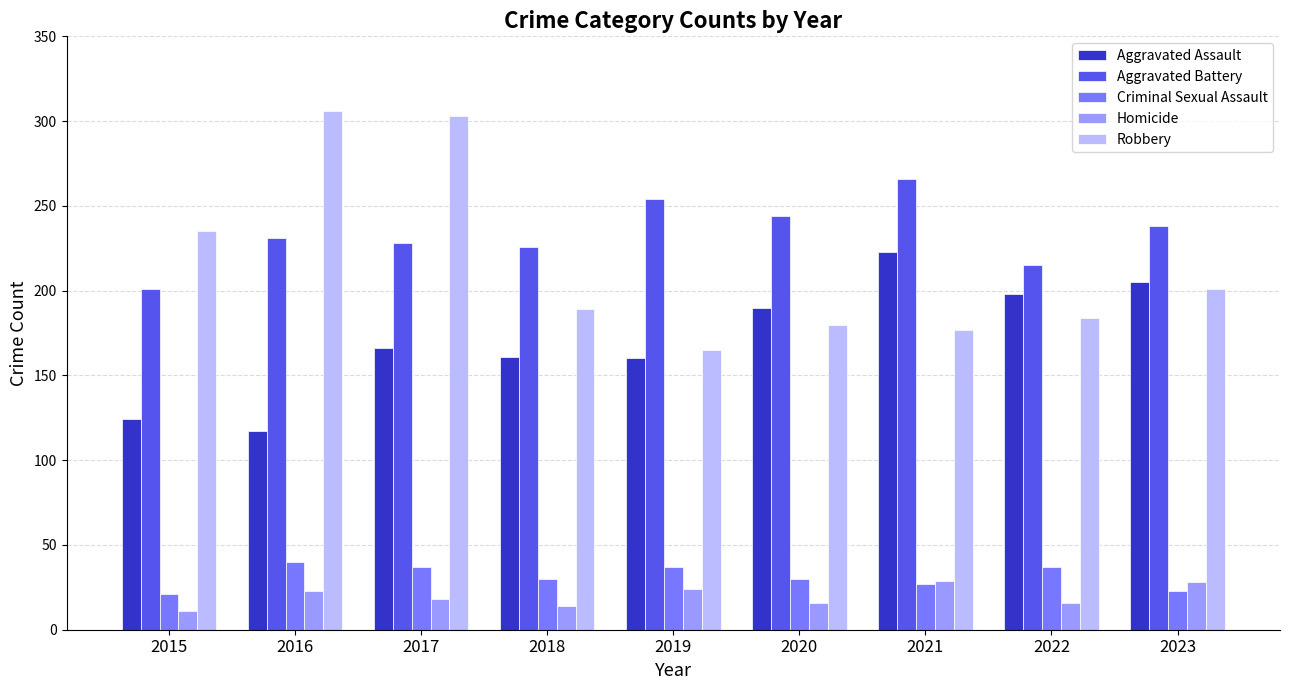

What is the value of the Aggravated Assault bar at the 8th from the left?

198